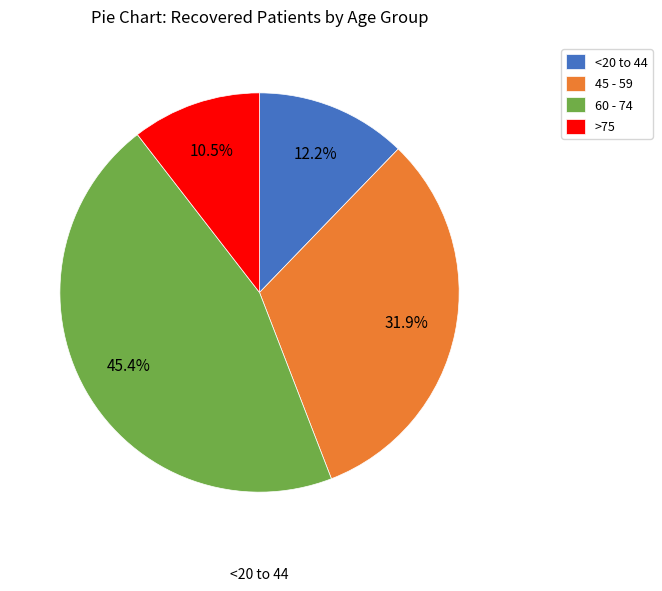

How much of the chart is everything except 45 - 59?

68.1%